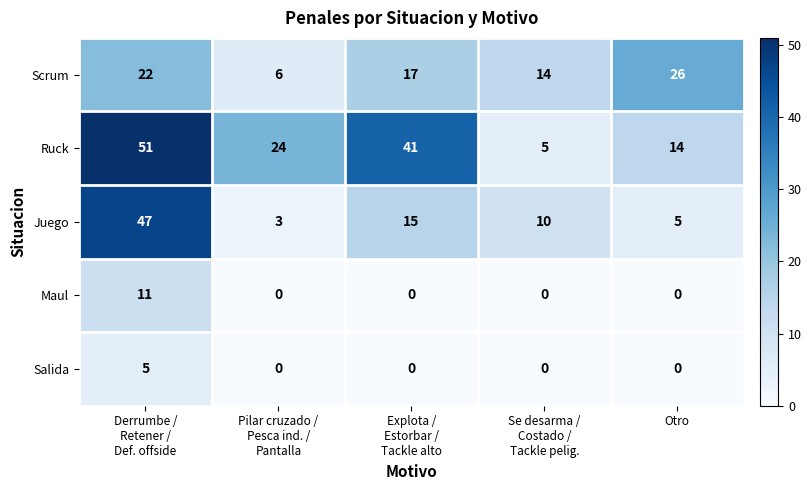

How many categories are shown in the chart?

5